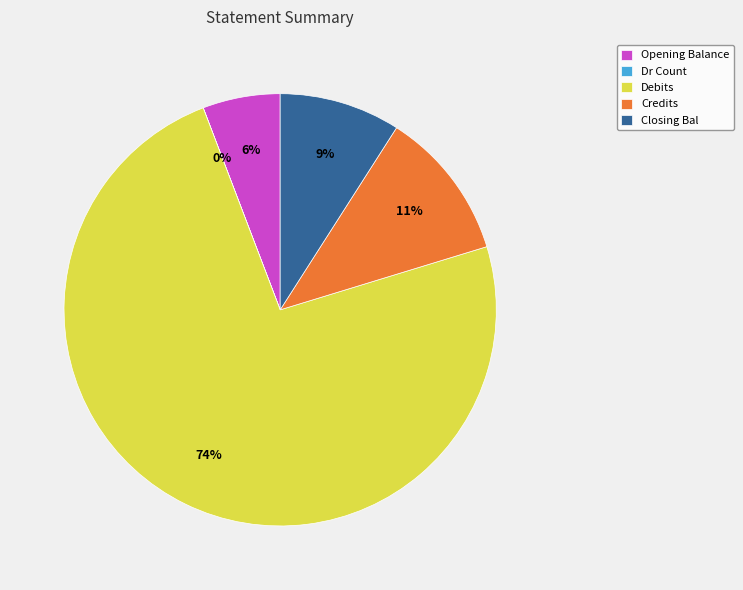

What percentage is the Credits slice, to the nearest percent?

11%